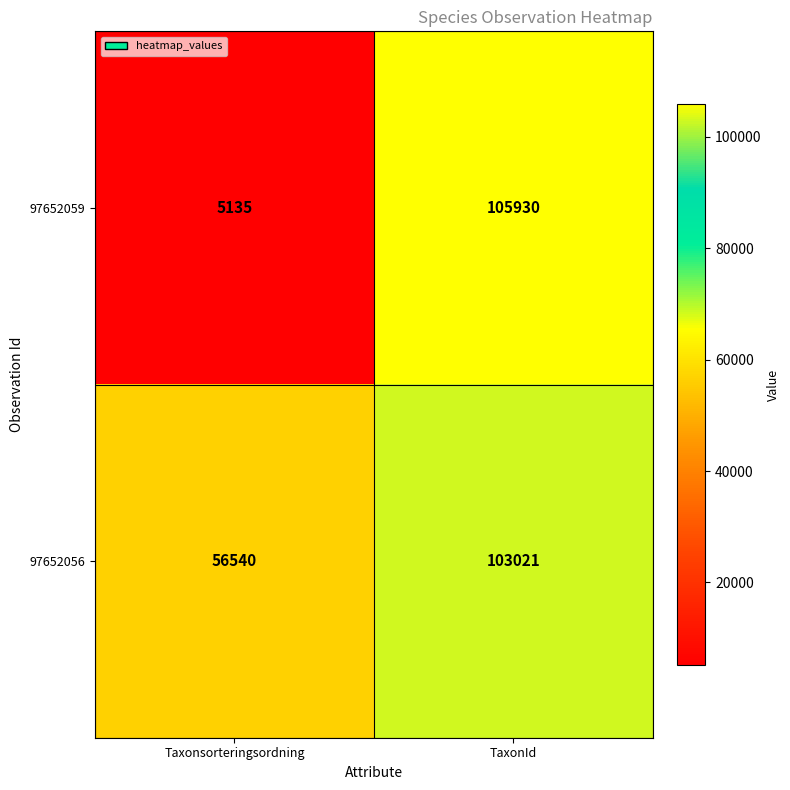

Where is 97652059 nearest to the value 55532?

Taxonsorteringsordning